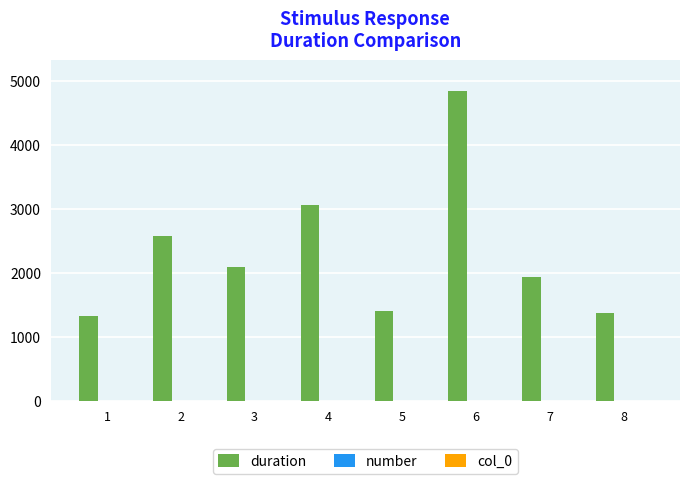

The value of duration at 7 is 2933.6. True or false?

False